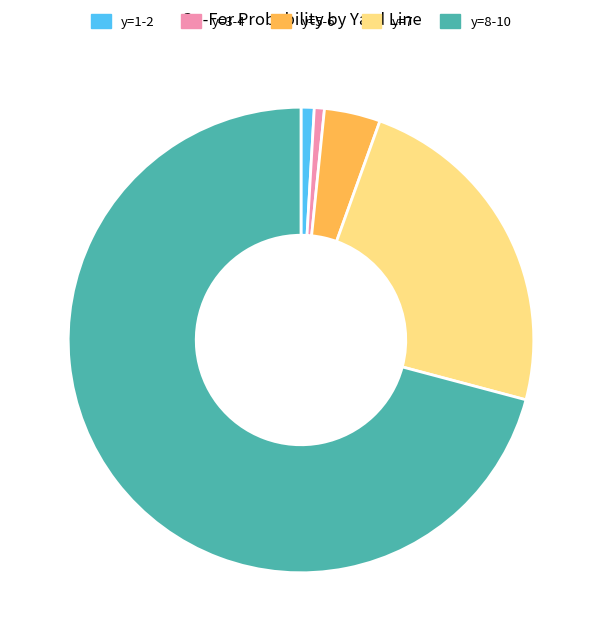

Is there a majority slice in this chart?

Yes